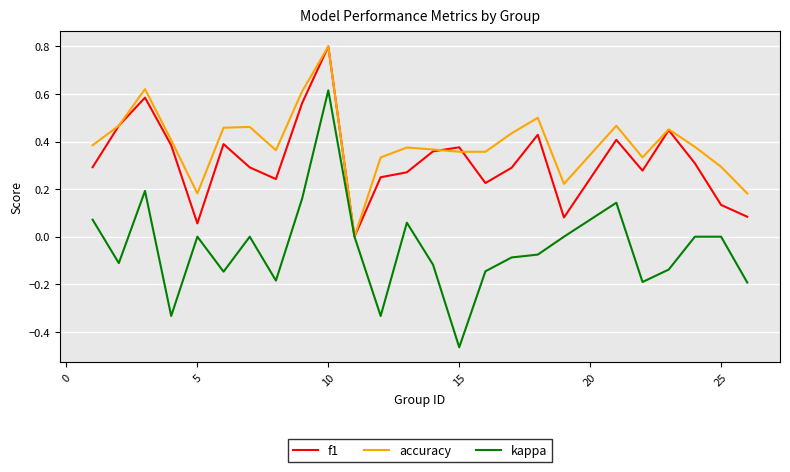

Rank the series by their average value, from highest to lowest.

accuracy, f1, kappa